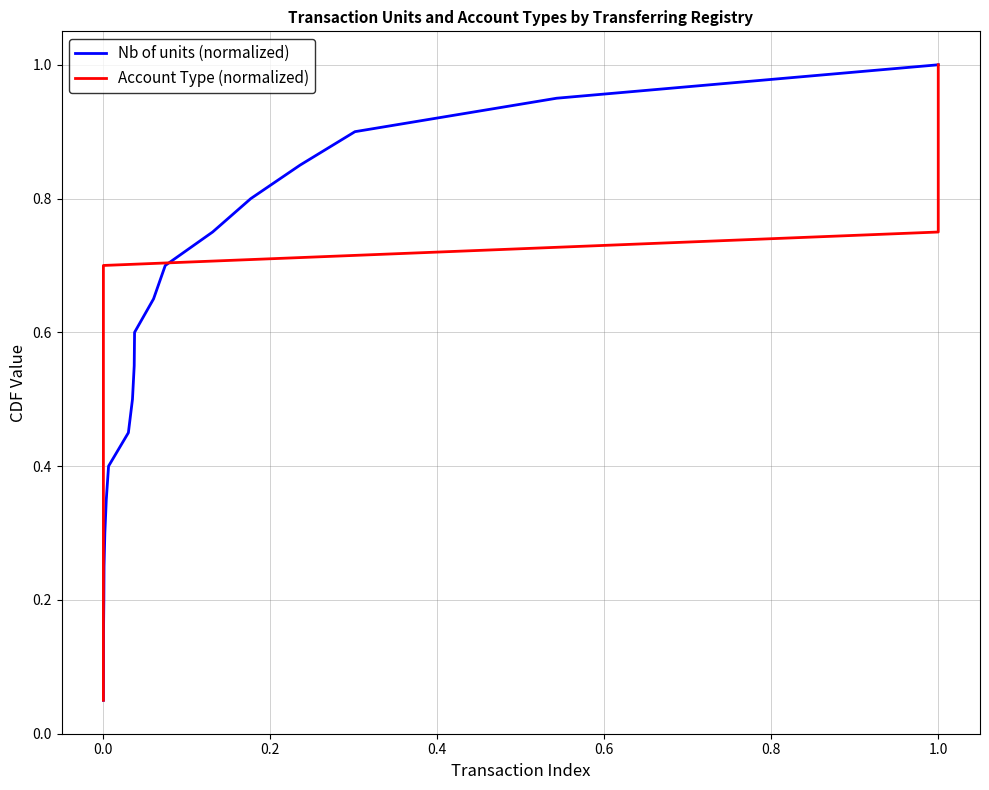

How many lines are shown in the chart?

2